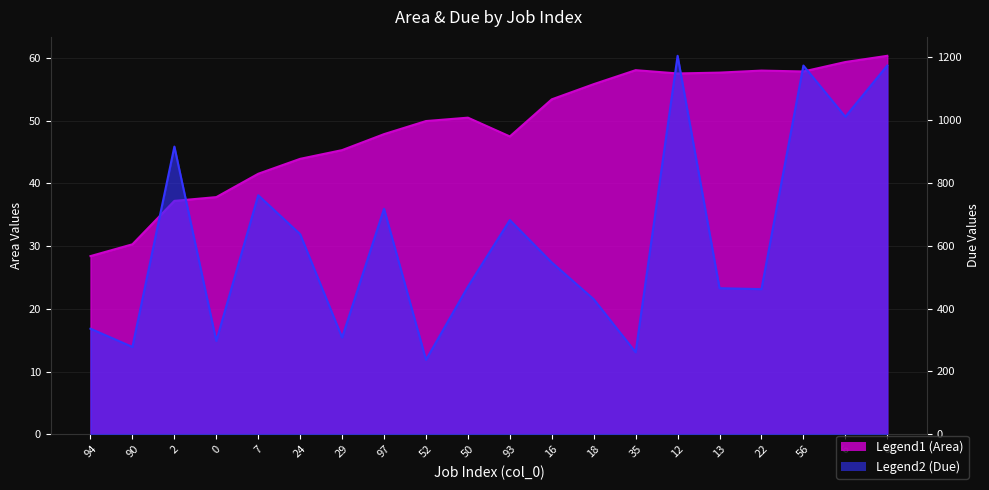

Is it true that Due equals 718.0 at 97?

True